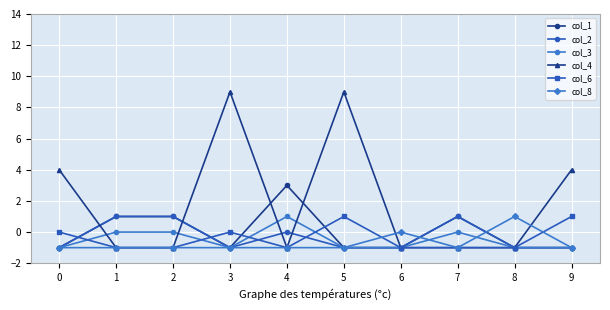

What is the greatest value displayed?

9